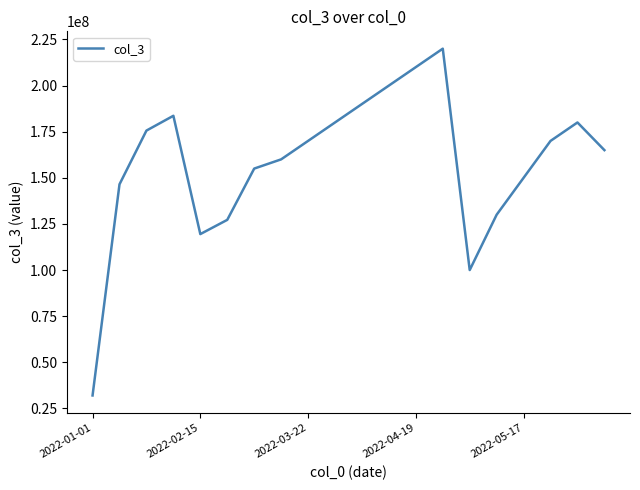

Reading left to right, transcribe all the data shown in this chart.

32014128	146473016	175598160	183621576	119488592	127208352	155000000	160000000	170000000	180000000	190000000	200000000	210000000	220000000	100000000	130000000	150000000	170000000	180000000	165000000